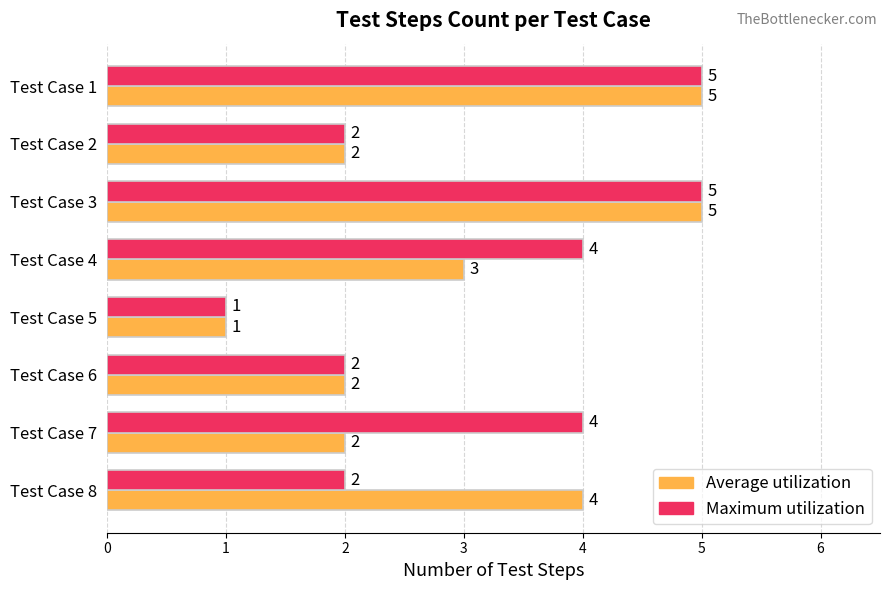

Rank the series by their average value, from highest to lowest.

Maximum utilization, Average utilization